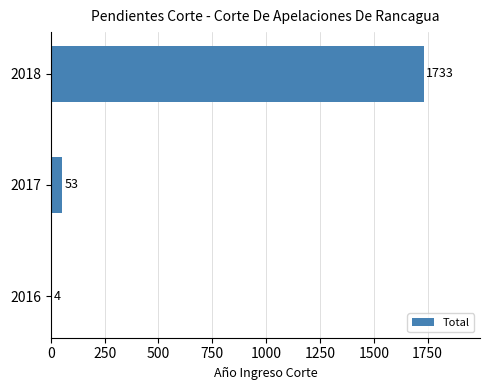

Read the value at 2018, to the nearest 10.

1730